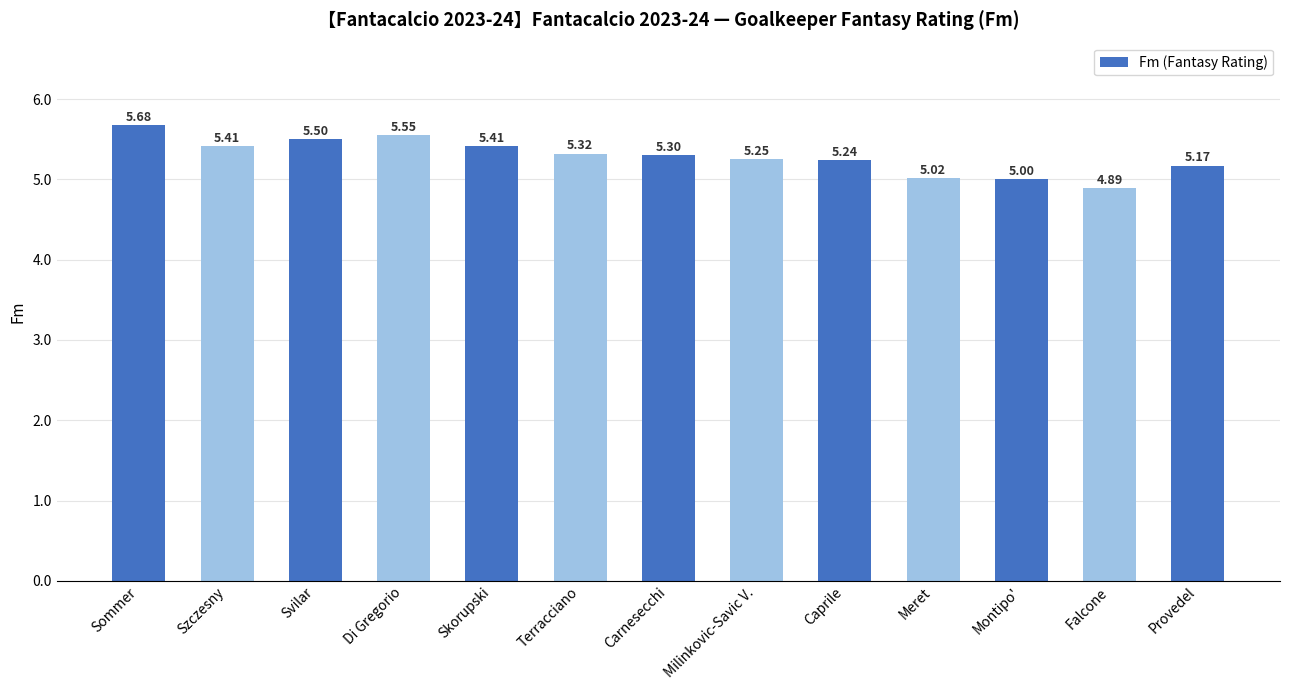

Are the bars grouped side by side (vs. stacked)?

No